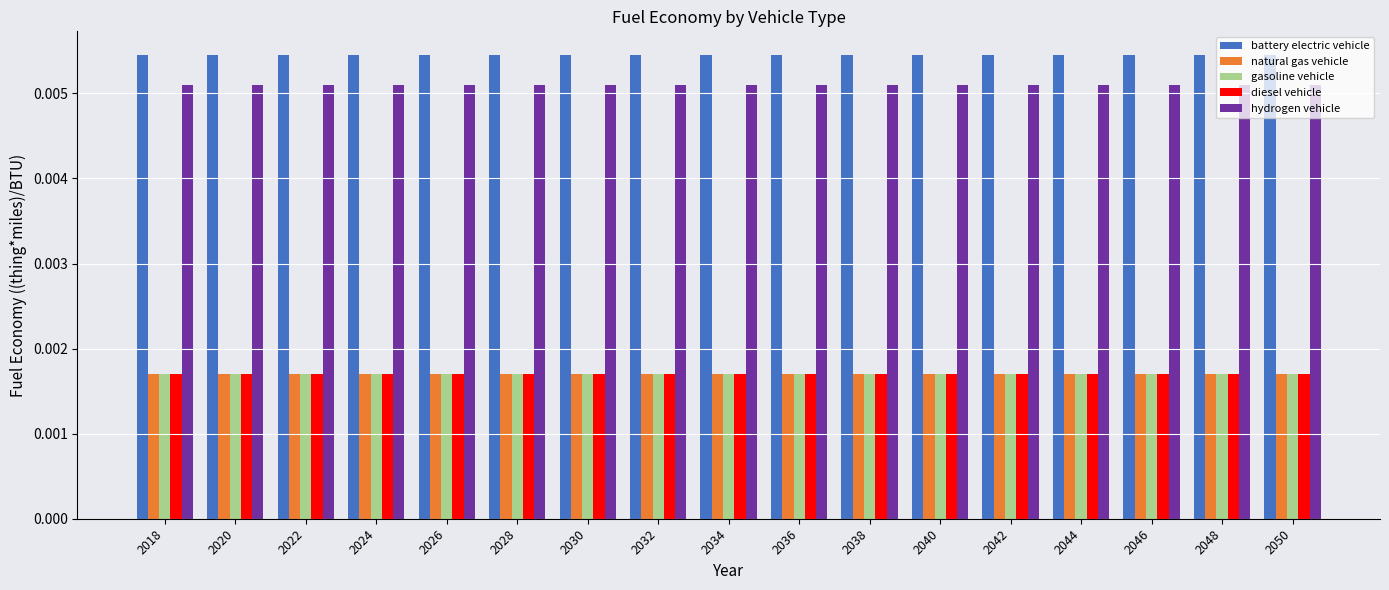

Is the value of hydrogen vehicle at 2028 greater than the value of natural gas vehicle at 2044?

Yes